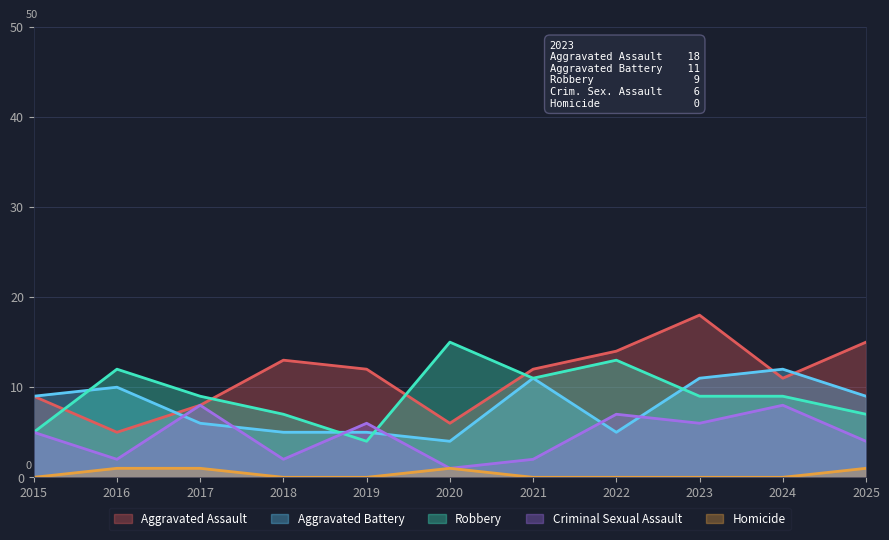

Where does the Aggravated Battery series first go above 9?

2016